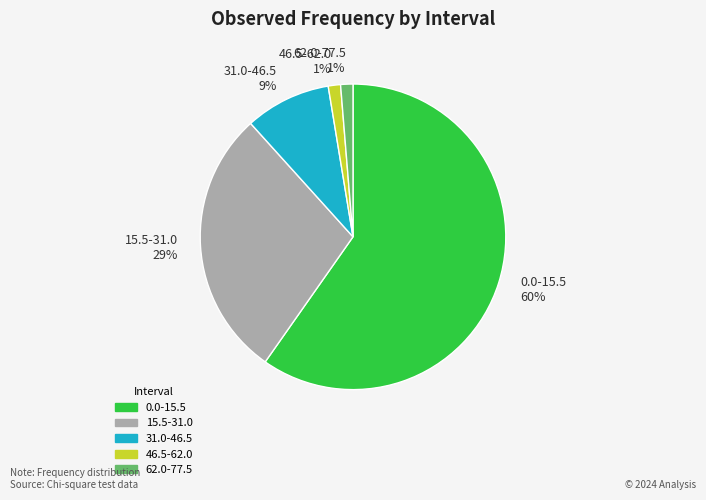

The 15.5-31.0 slice represents 29% of the pie. True or false?

True